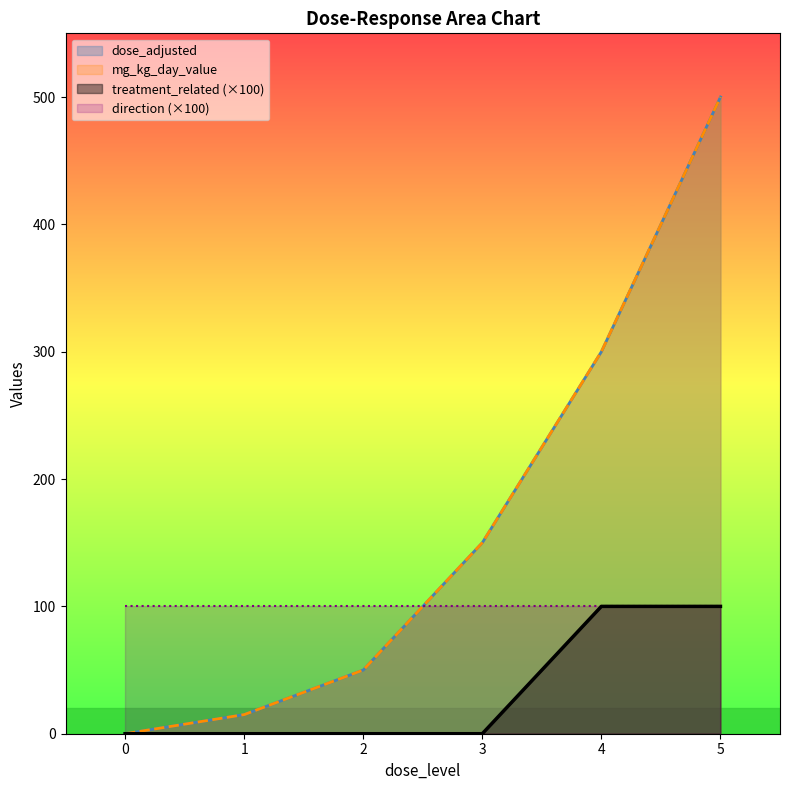

List the labels in order of dose_adjusted value, smallest first.

0, 1, 2, 3, 4, 5